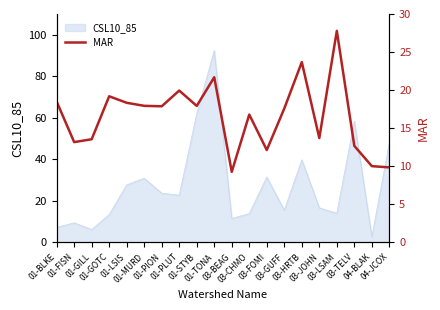

What is the lowest value of the CSL10_85 series?

2.8